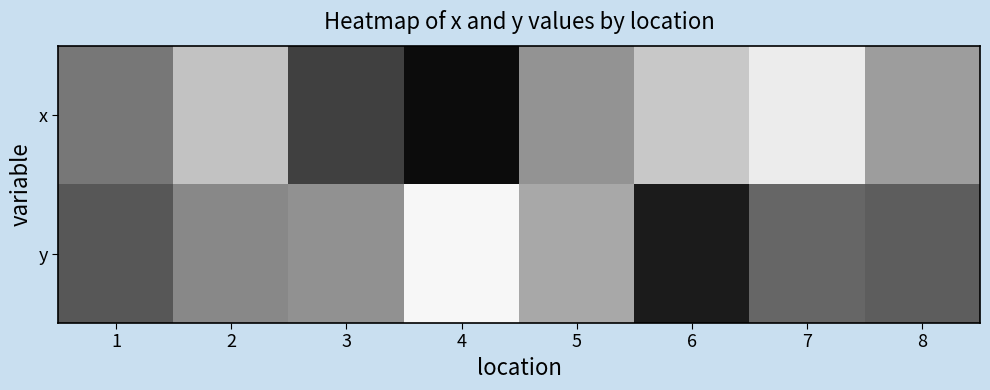

Reading left to right, what are all the values shown in this chart?

x: 1=-14	2=21	3=-40	4=-64	5=-1	6=24	7=41	8=4
y: 1=-29	2=-6	3=-2	4=46	5=9	6=-57	7=-22	8=-26